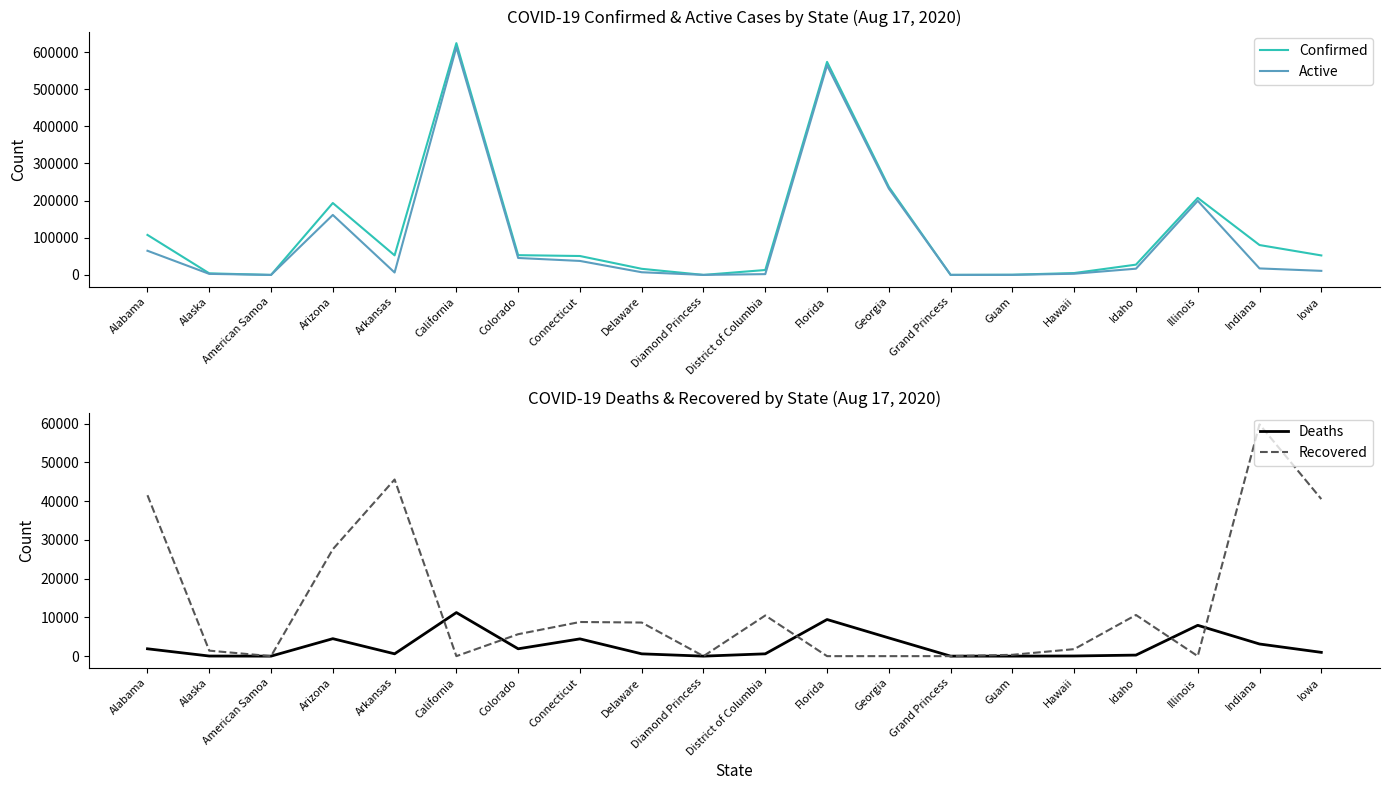

Reading right to left, list all the values displayed in this chart.

Confirmed: Iowa=52447	Indiana=80415	Illinois=207412	Idaho=27656	Hawaii=5042	Guam=502	Grand Princess=103	Georgia=237030	Florida=573416	District of Columbia=13220	Diamond Princess=49	Delaware=16451	Connecticut=50897	Colorado=53176	California=623873	Arkansas=52665	Arizona=193537	American Samoa=0	Alaska=4259	Alabama=107667
Active: Iowa=10947	Indiana=17481	Illinois=199457	Idaho=16771	Hawaii=3194	Guam=152	Grand Princess=100	Georgia=232328	Florida=563964	District of Columbia=2130	Diamond Princess=49	Delaware=7187	Connecticut=37635	Colorado=45601	California=612630	Arkansas=6494	Arizona=161449	American Samoa=0	Alaska=2813	Alabama=65012
Deaths: Iowa=975	Indiana=3133	Illinois=7955	Idaho=269	Hawaii=40	Guam=5	Grand Princess=3	Georgia=4702	Florida=9452	District of Columbia=597	Diamond Princess=0	Delaware=593	Connecticut=4453	Colorado=1896	California=11243	Arkansas=599	Arizona=4506	American Samoa=0	Alaska=28	Alabama=1898
Recovered: Iowa=40525	Indiana=59801	Illinois=0	Idaho=10616	Hawaii=1808	Guam=345	Grand Princess=0	Georgia=0	Florida=0	District of Columbia=10493	Diamond Princess=0	Delaware=8671	Connecticut=8809	Colorado=5660	California=0	Arkansas=45572	Arizona=27582	American Samoa=0	Alaska=1418	Alabama=41523